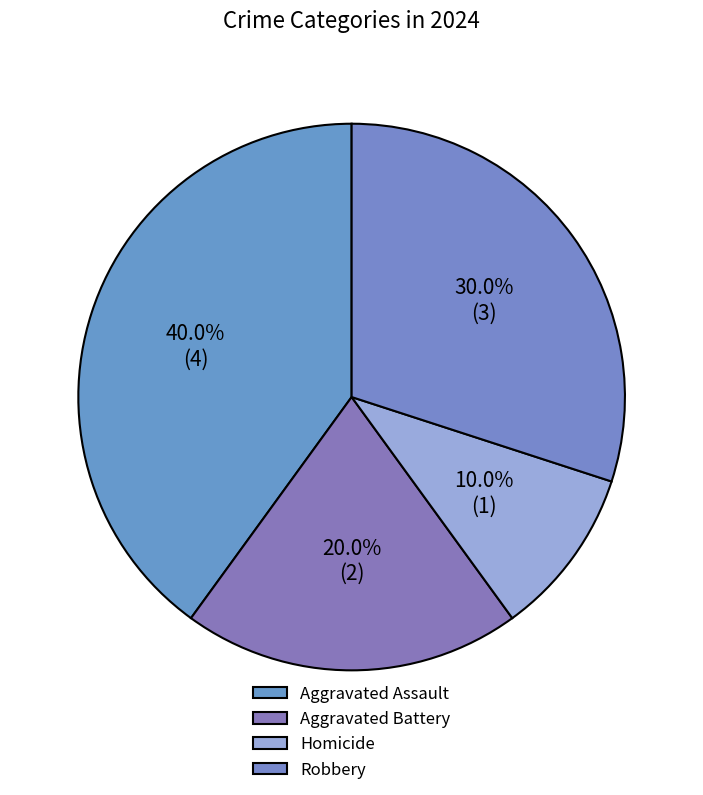

What percentage is NOT represented by Aggravated Battery?

80.0%